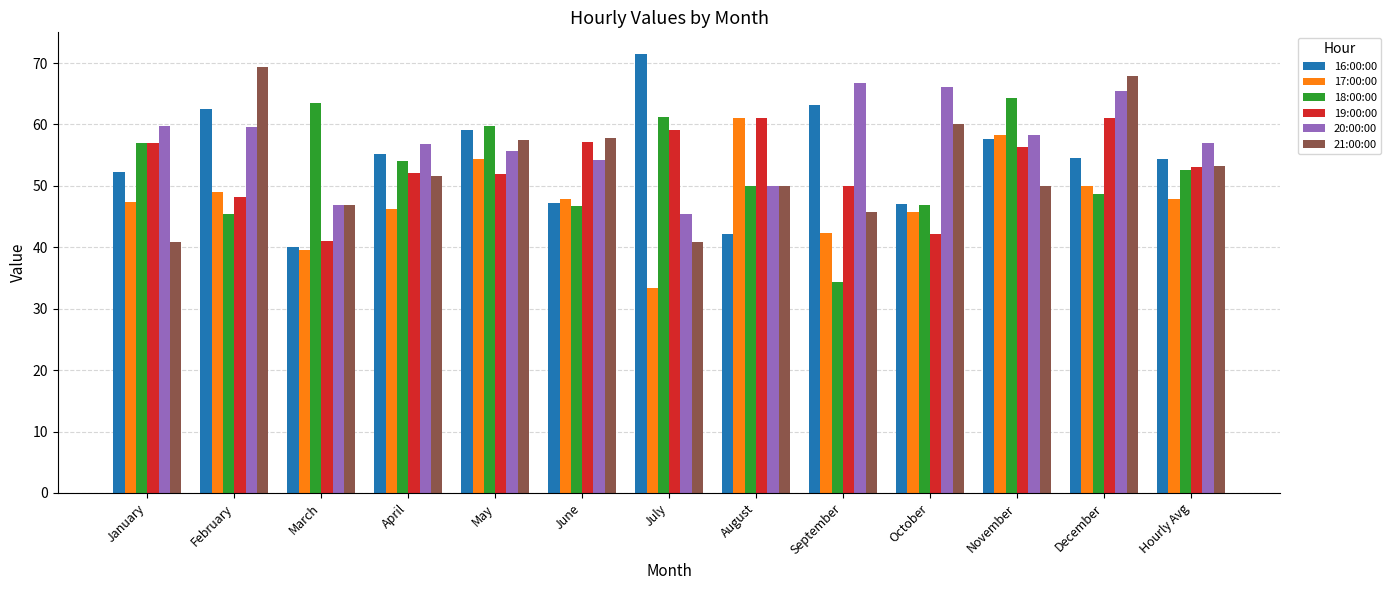

What value does the 21:00:00 series have at May?

57.5